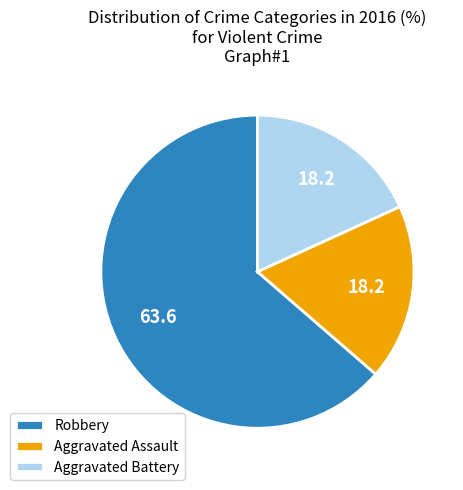

True or false: Aggravated Battery accounts for 8% of the total.

False